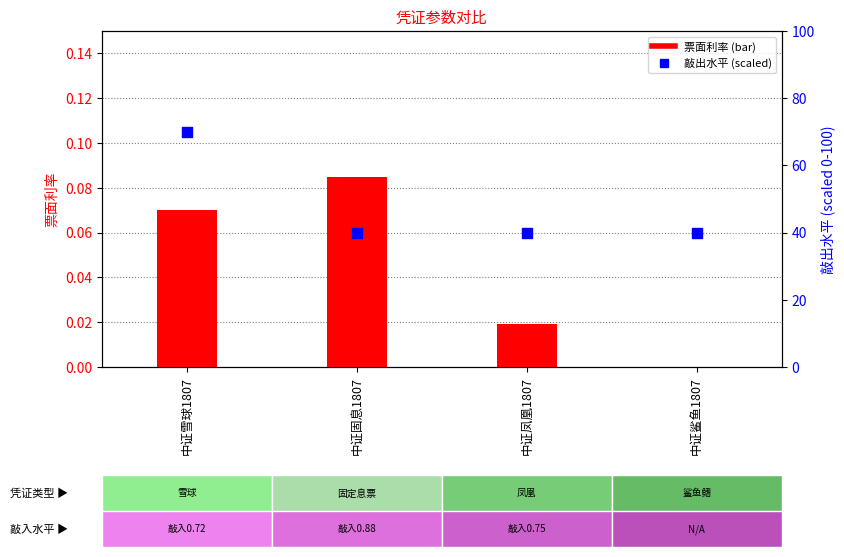

Which series contains the lowest Y value?

票面利率